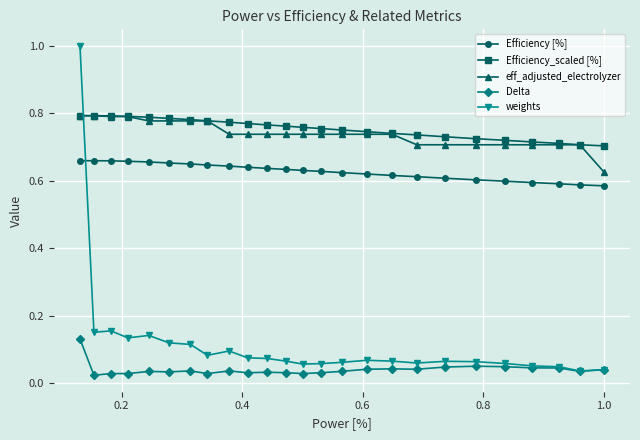

At how many categories does at least one series exceed 0?

25